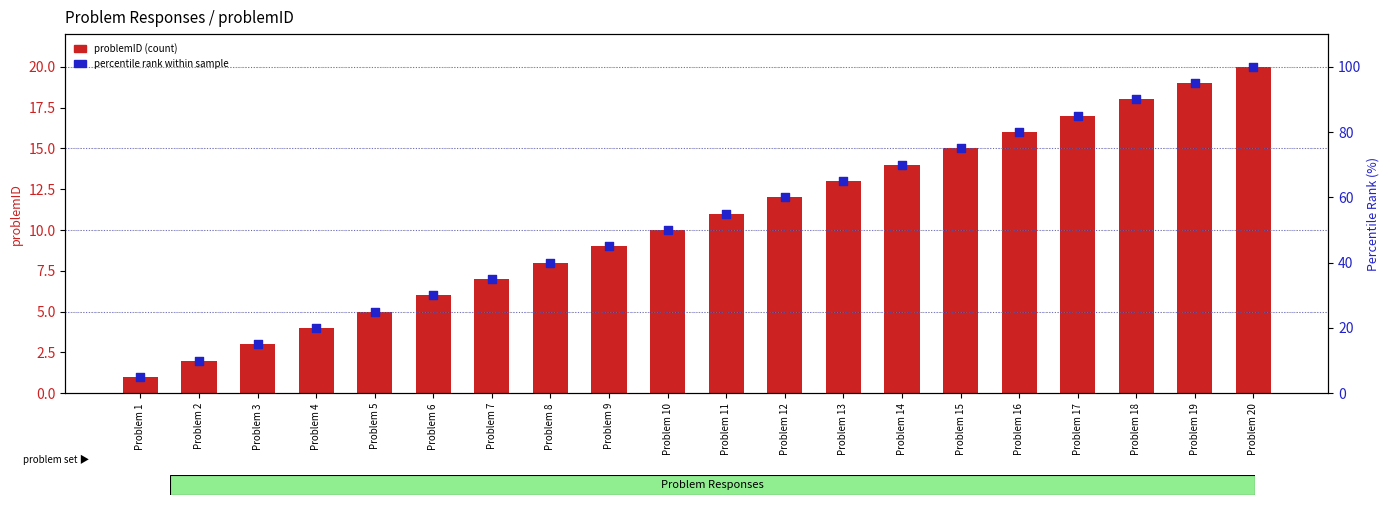

Which series contains the lowest Y value?

problemID (count)